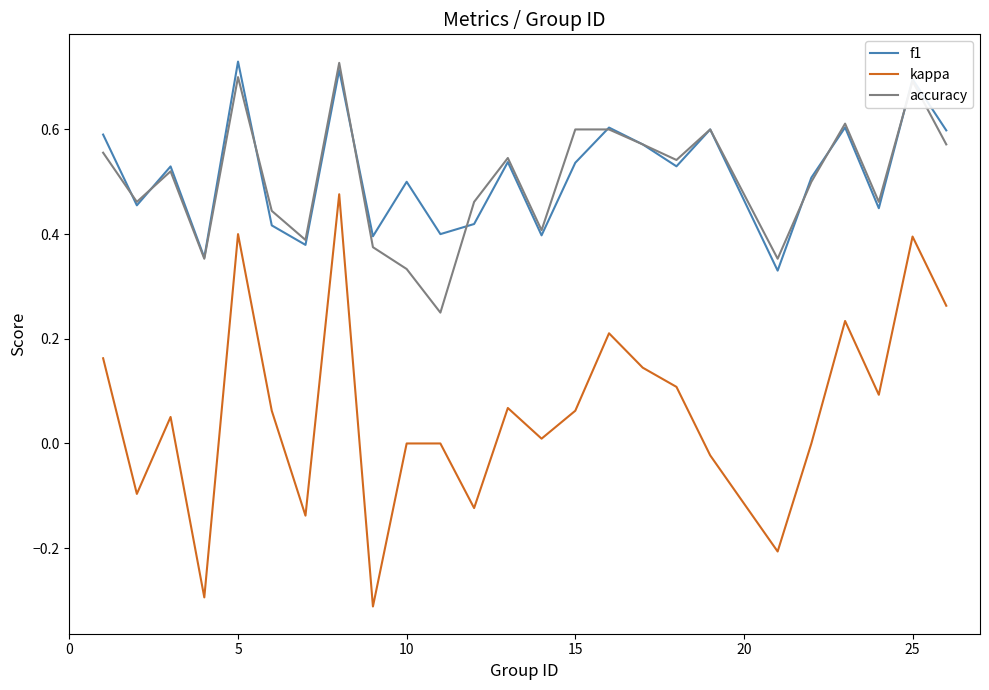

Count the f1 values in the range 0 to 1.

25